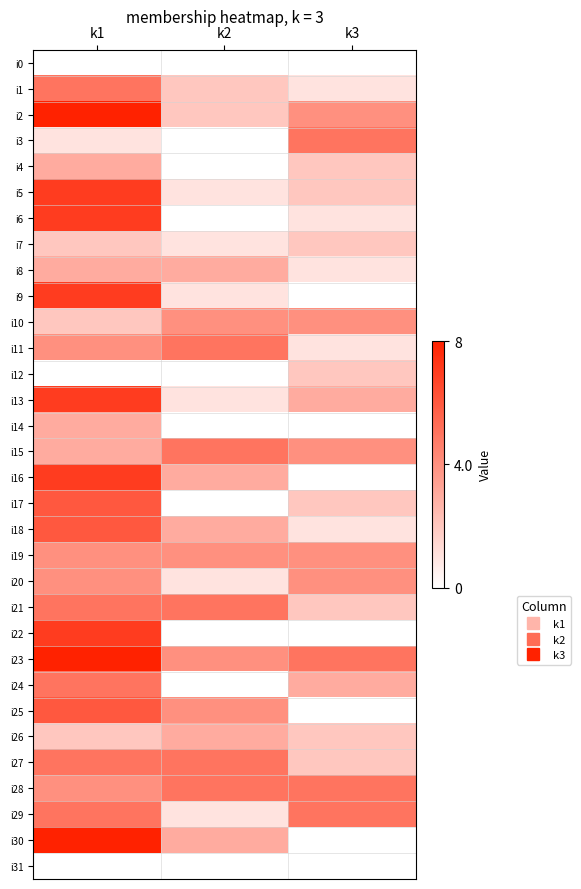

Which series has the largest total across all categories?

i23